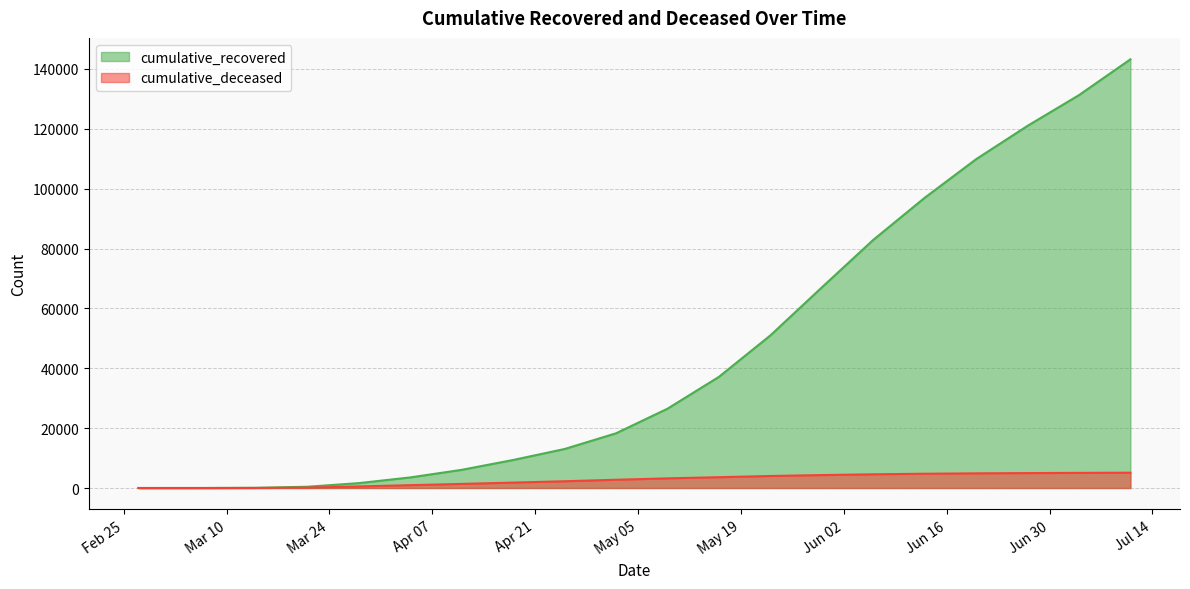

Rank the series by their maximum value, from lowest to highest.

cumulative_deceased, cumulative_recovered